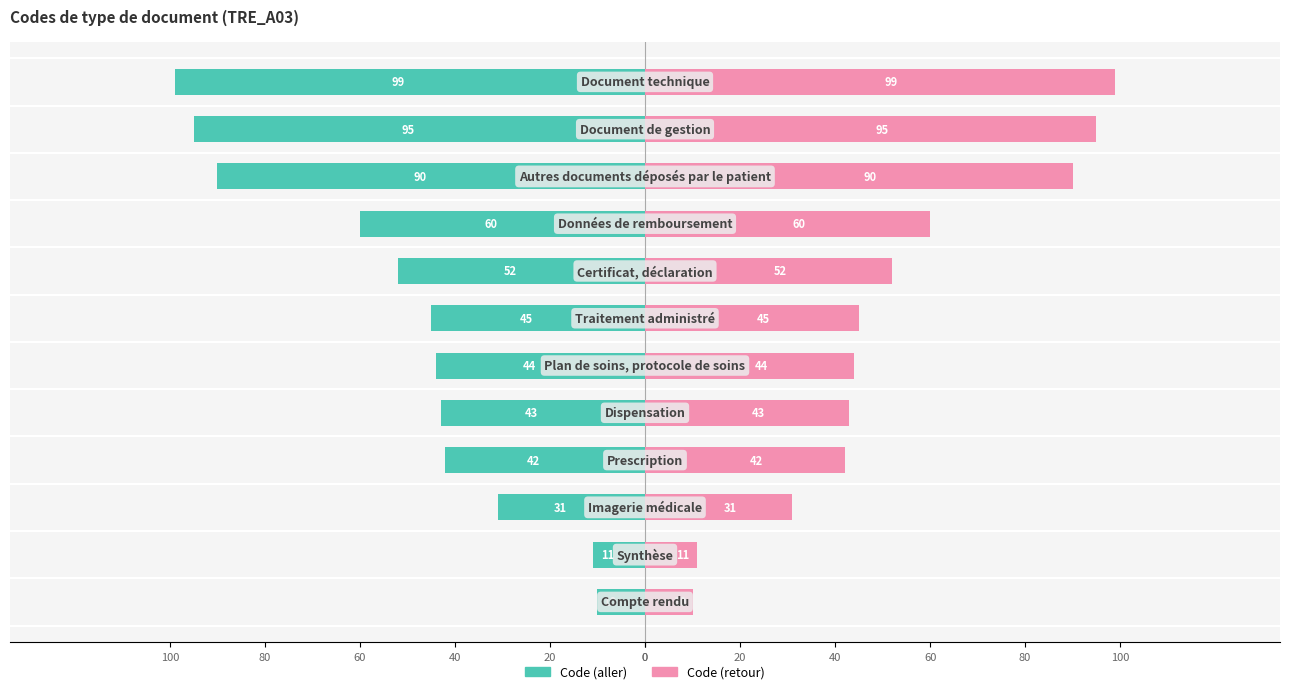

At how many categories does at least one series exceed -66?

12